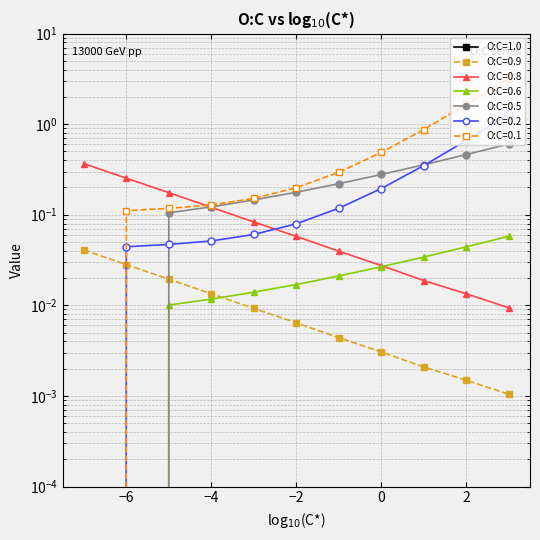

What value does the O:C=0.5 series have at 0?

0.3